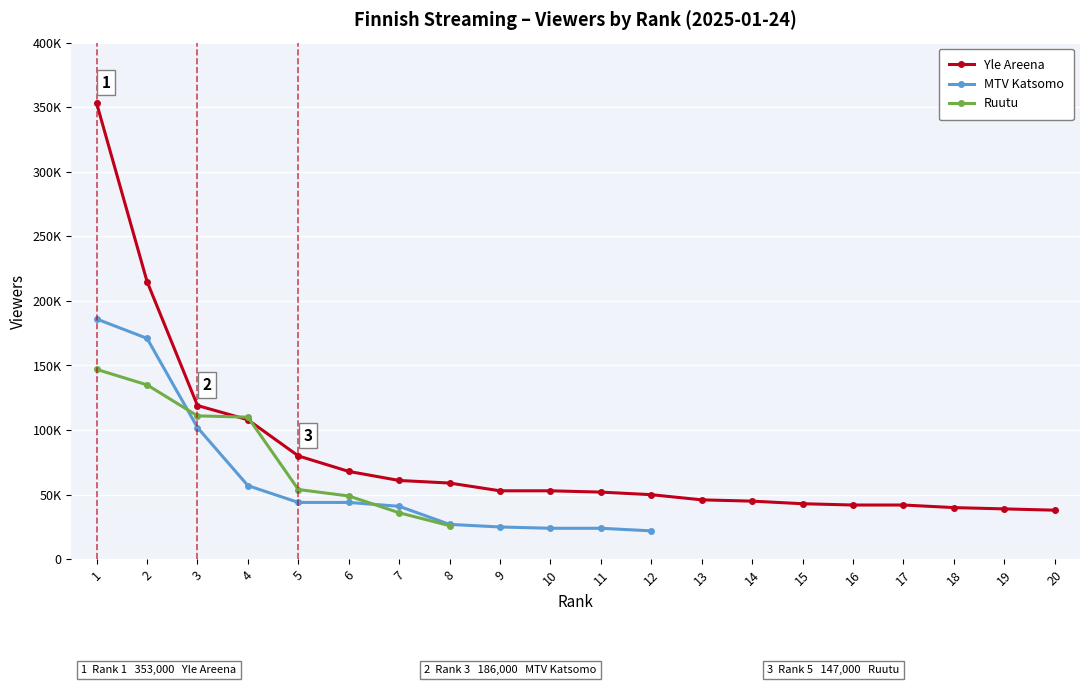

Which series has the largest total across all categories?

Yle Areena